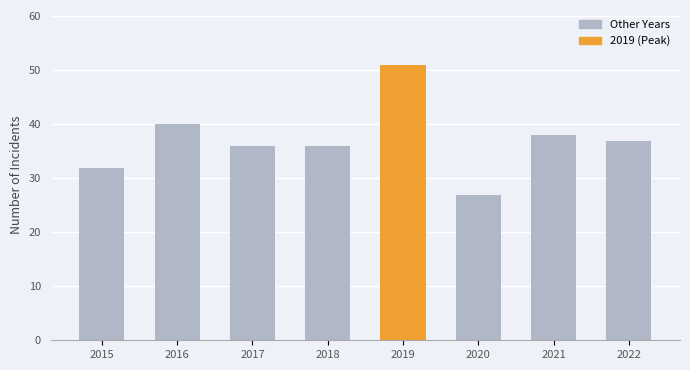

What is the difference between the second highest and second lowest values?

8